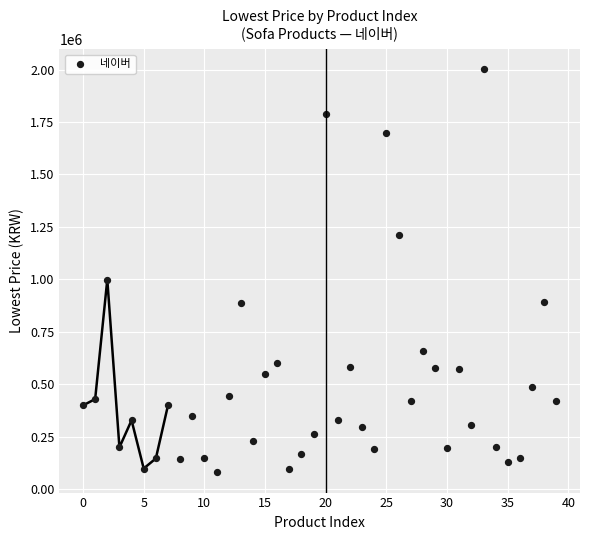

What Y value in the scatter plot is closest to 1039910?

999000